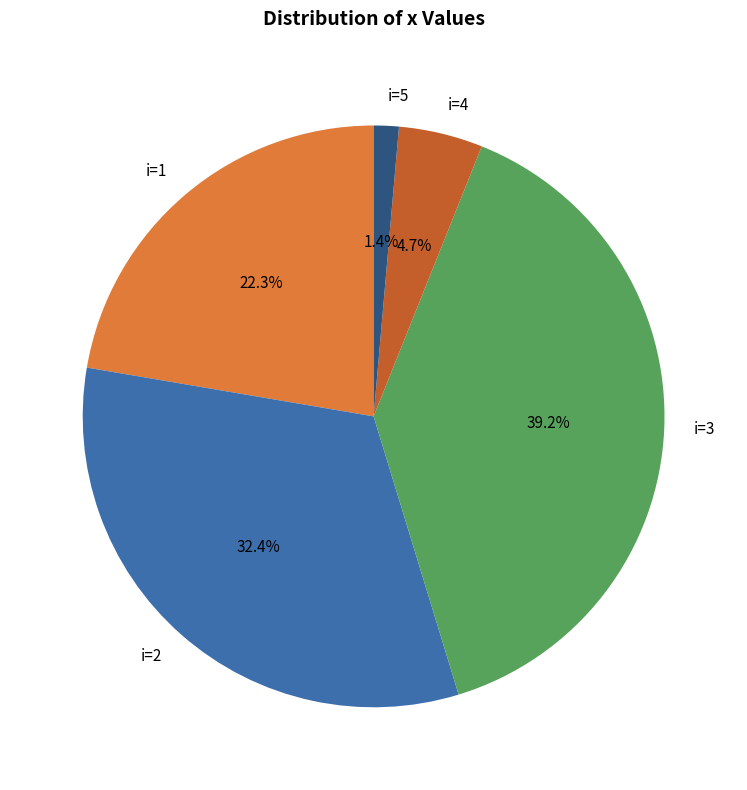

Rank the categories by value from highest to lowest.

i=3, i=2, i=1, i=4, i=5